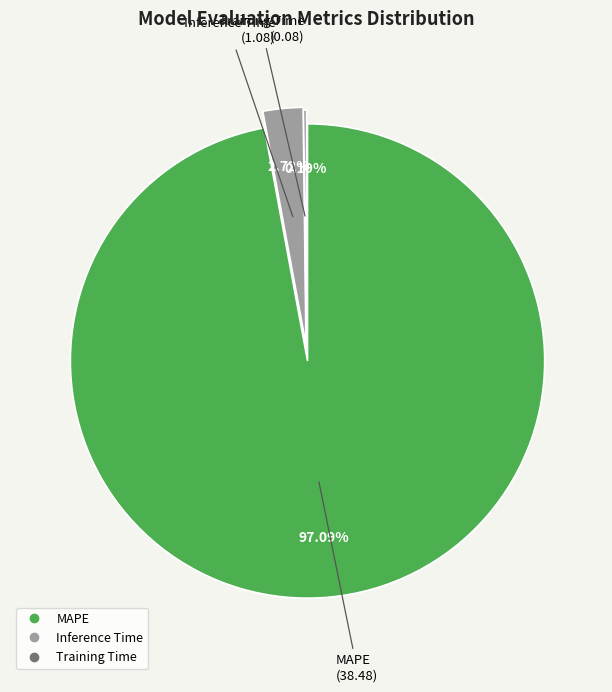

Which slice is the largest?

MAPE